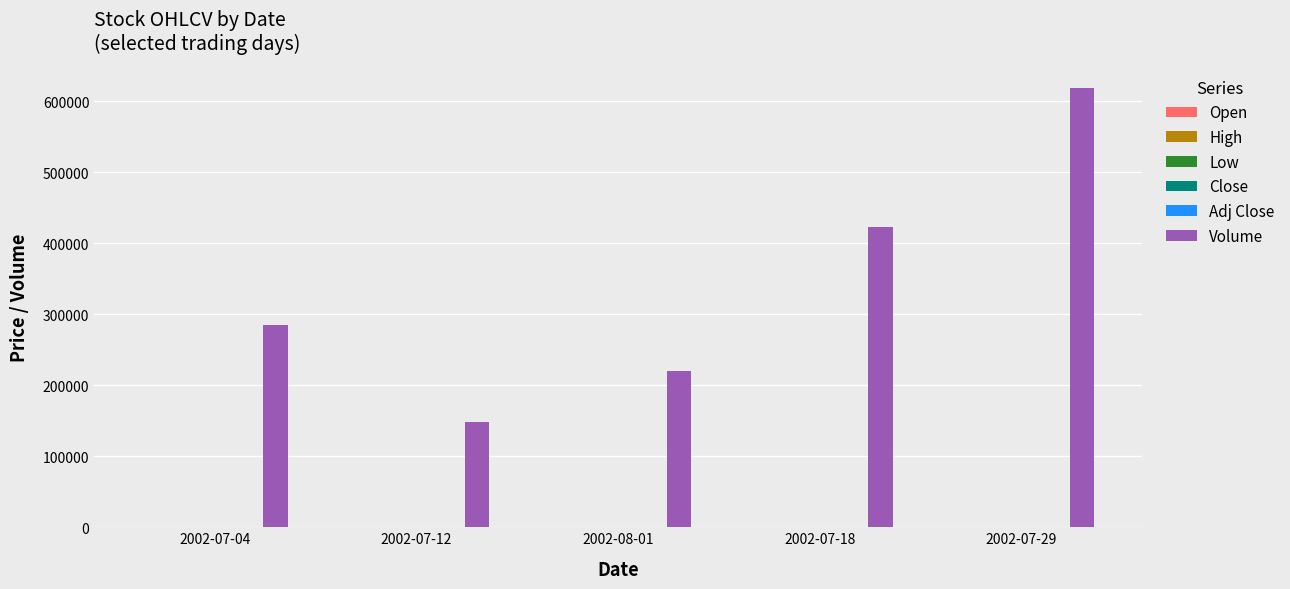

What is the maximum value shown in the chart?

618561.0